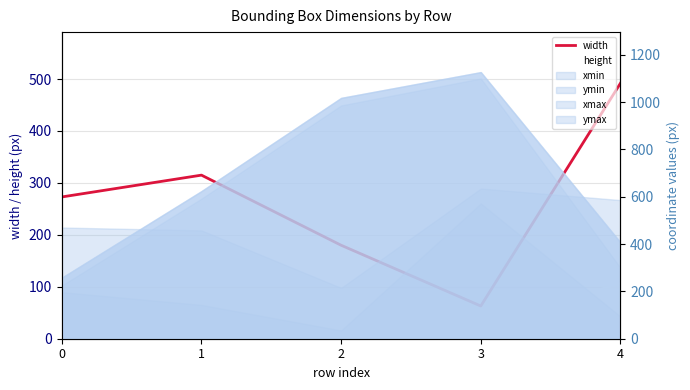

Is it true that width equals 273 at 0?

True